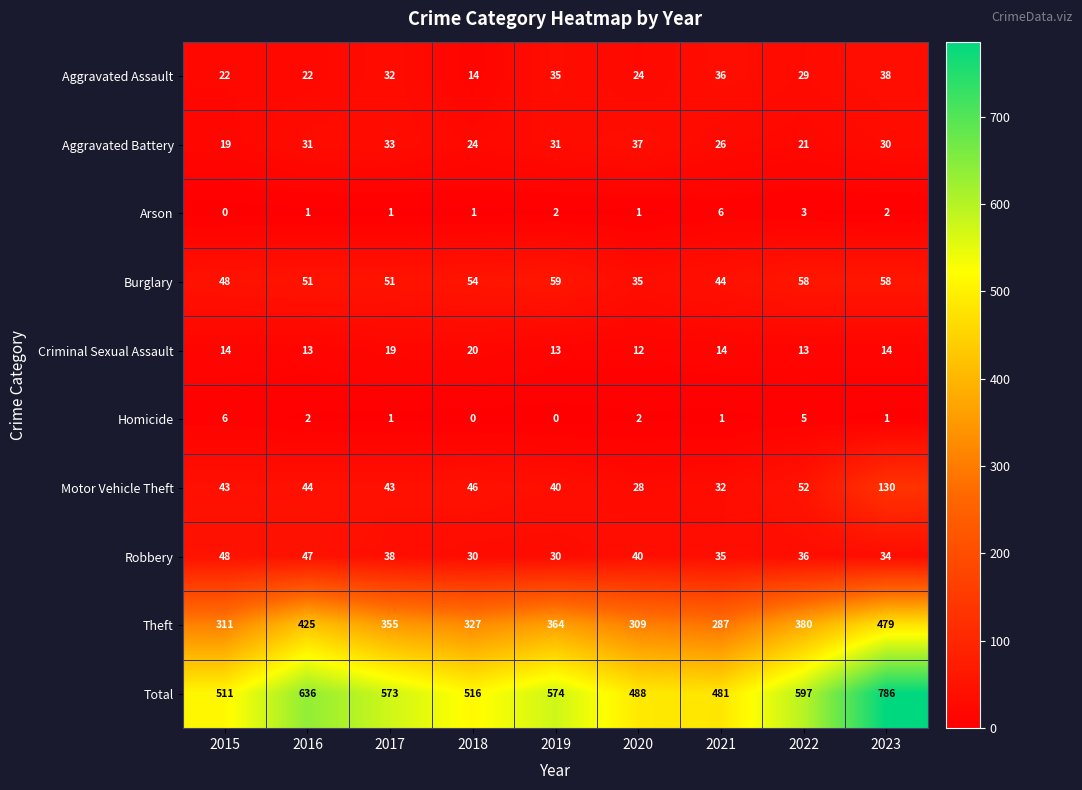

Is it true that Theft equals 355 at 2017?

True